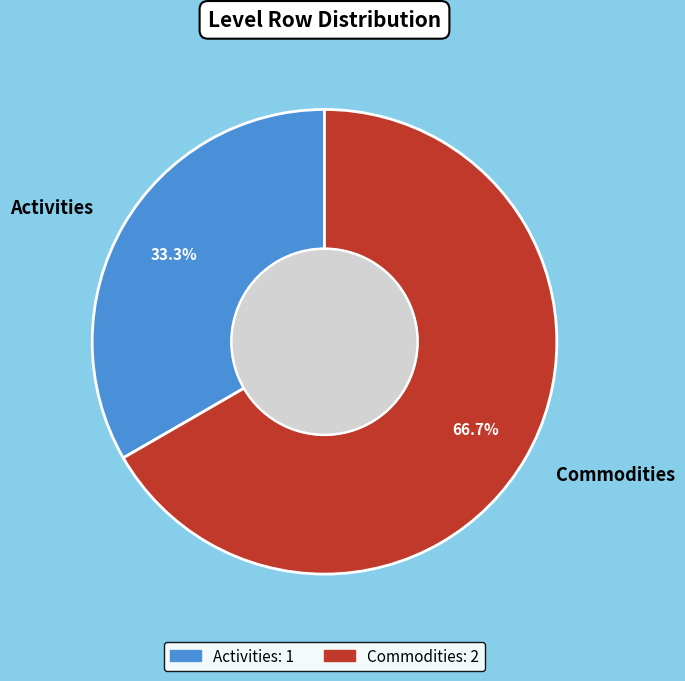

To the nearest percent, what is the difference between the largest and smallest slice percentages?

33%